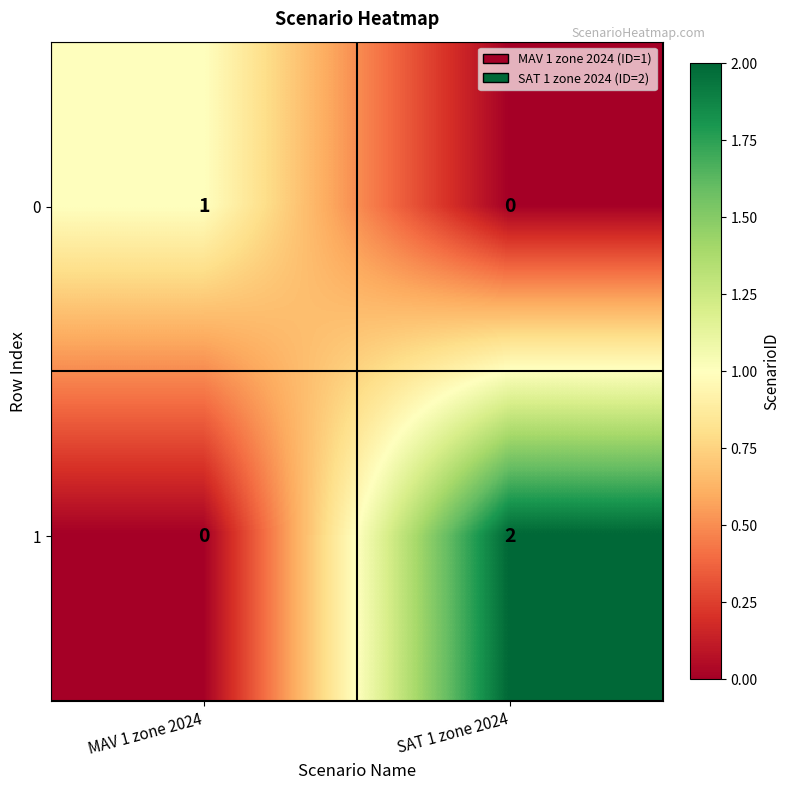

Rank the series at SAT 1 zone 2024 from highest to lowest value.

1, 0